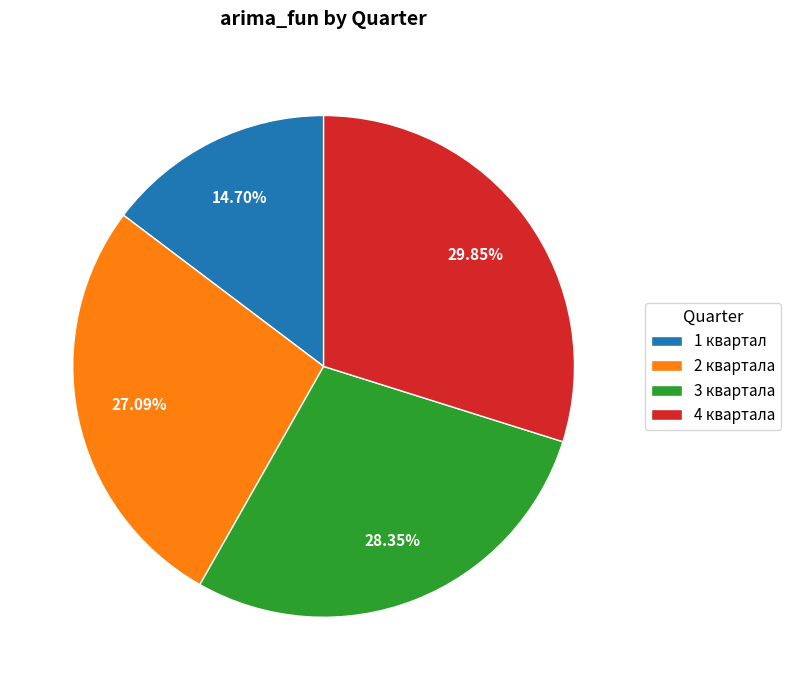

To the nearest percent, what is the difference between the largest and smallest slice percentages?

15%